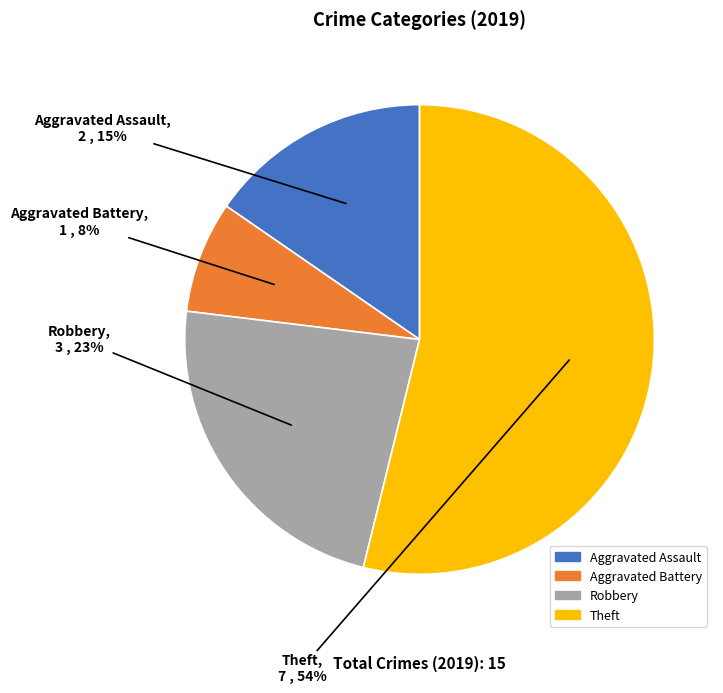

What is the ratio of the value at Aggravated Battery to the value at Robbery?

0.3